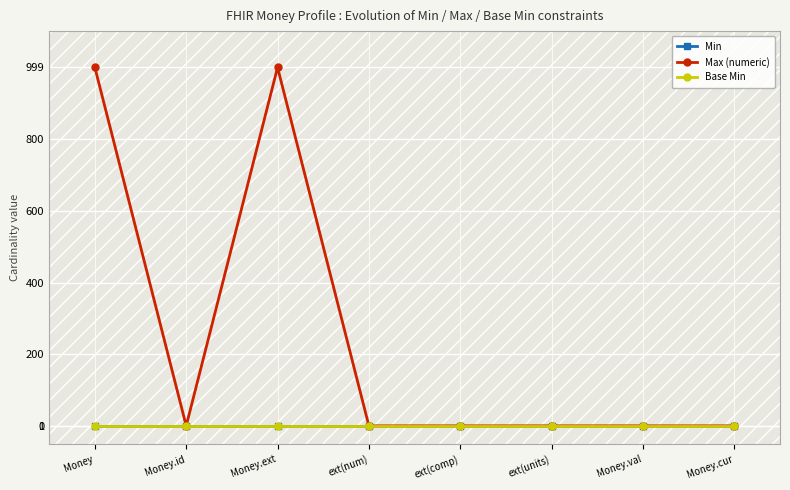

The value of Min at ext(units) is 0. True or false?

True